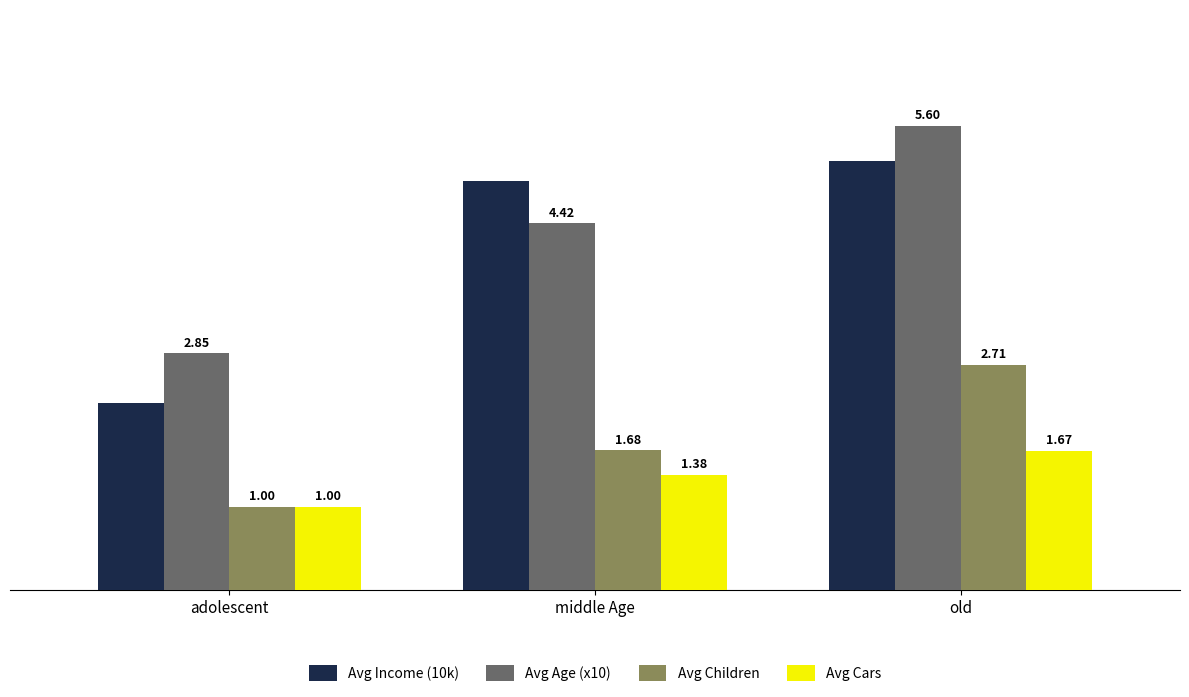

What is the average value of the Avg Income (10k) series?

4.1